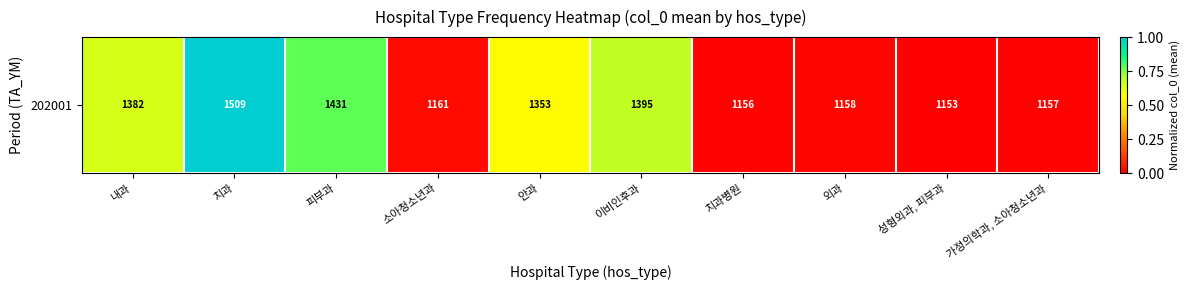

Count the number of values greater than 0.

9